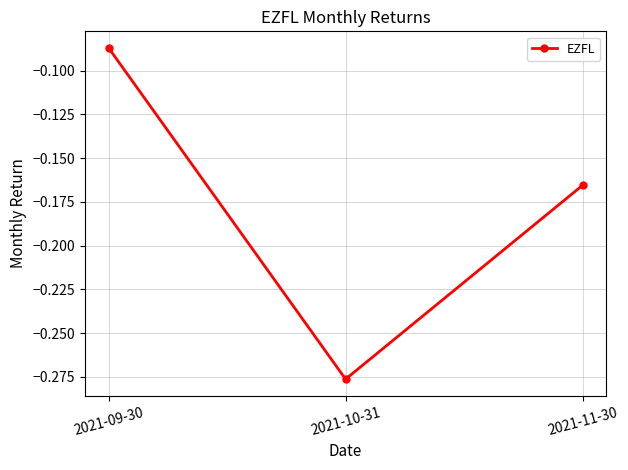

What is the sum of the values at 2021-10-31 and 2021-09-30?

-0.4